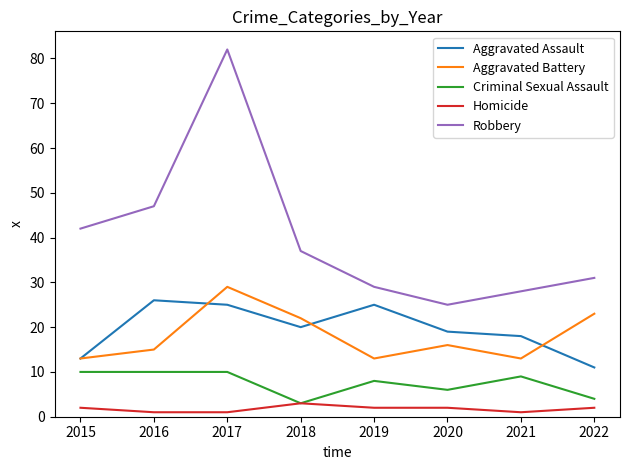

What are all the series names shown in the legend?

Aggravated Assault, Aggravated Battery, Criminal Sexual Assault, Homicide, Robbery